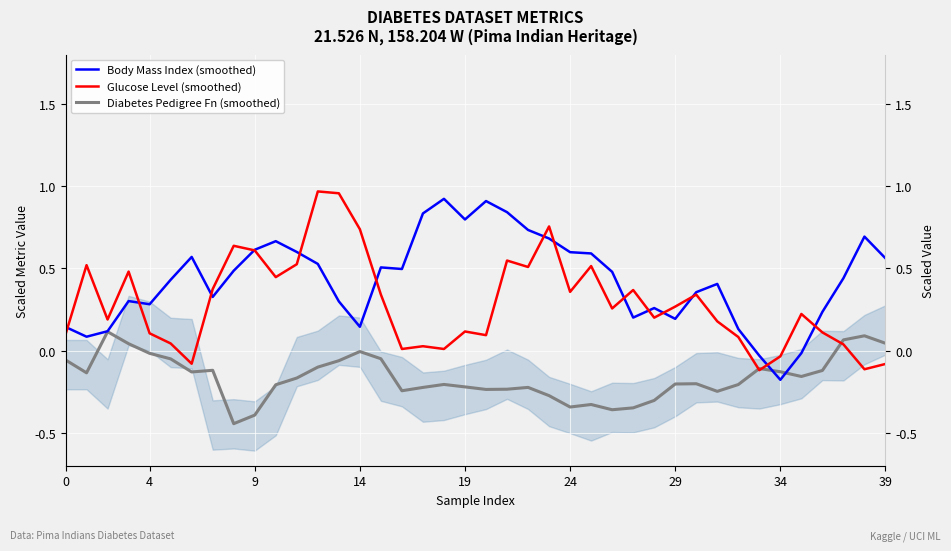

True or false: Glucose Level (smoothed) and Diabetes Pedigree Fn (smoothed) cross at least once.

True